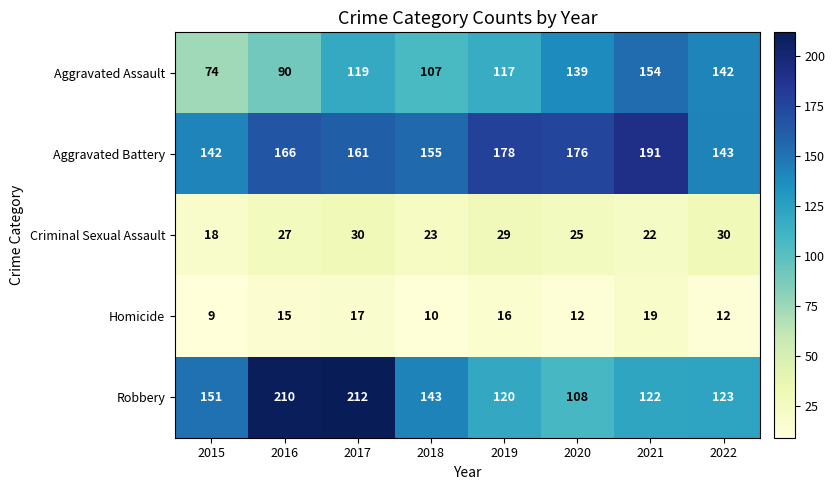

Which series has the largest range (max minus min)?

Robbery